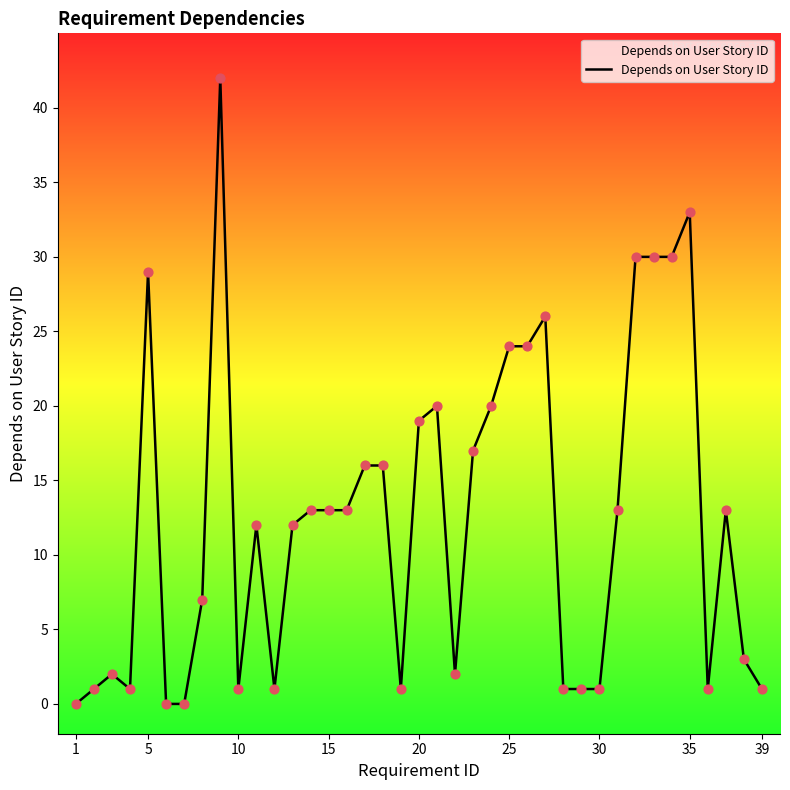

What is the difference between the maximum and minimum values?

42